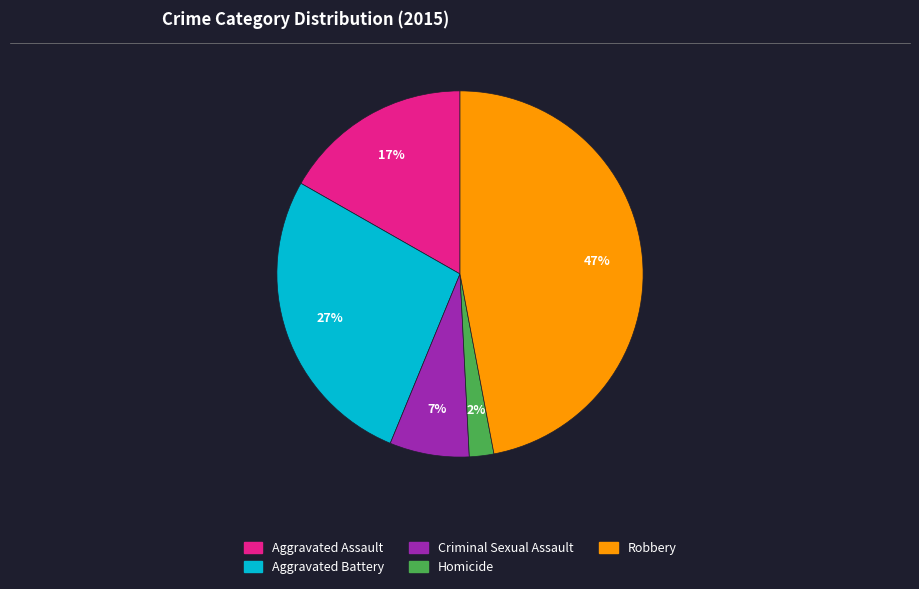

Does any single category account for the majority?

No